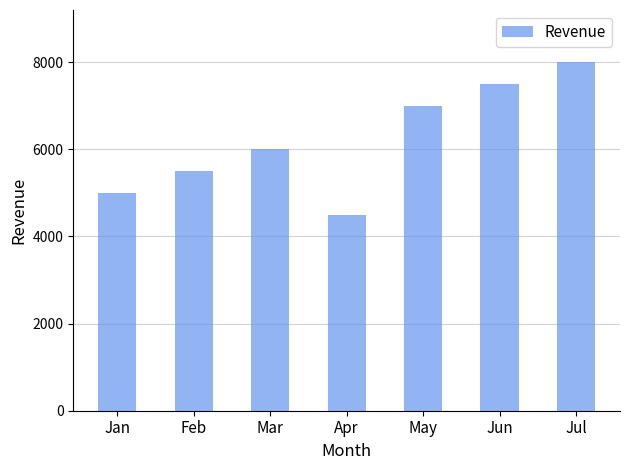

Between Jul and Mar, which is larger?

Jul